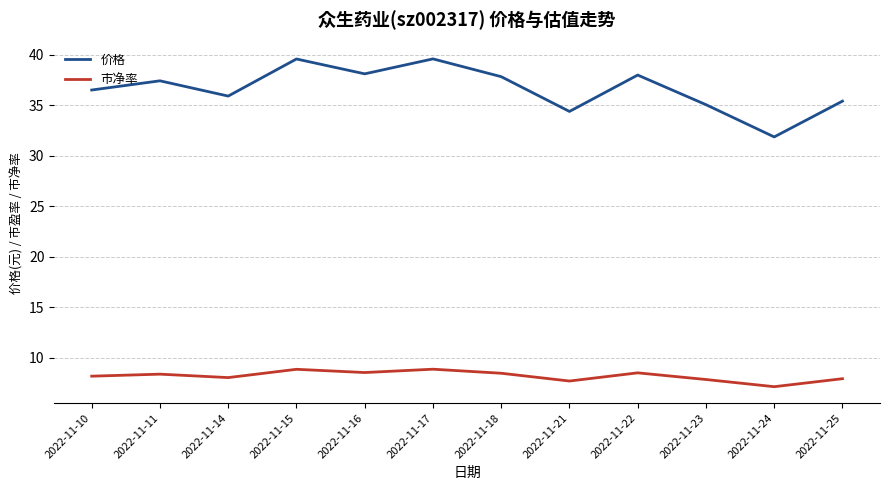

The 市净率 series shows 5.2 at 2022-11-18. True or false?

False